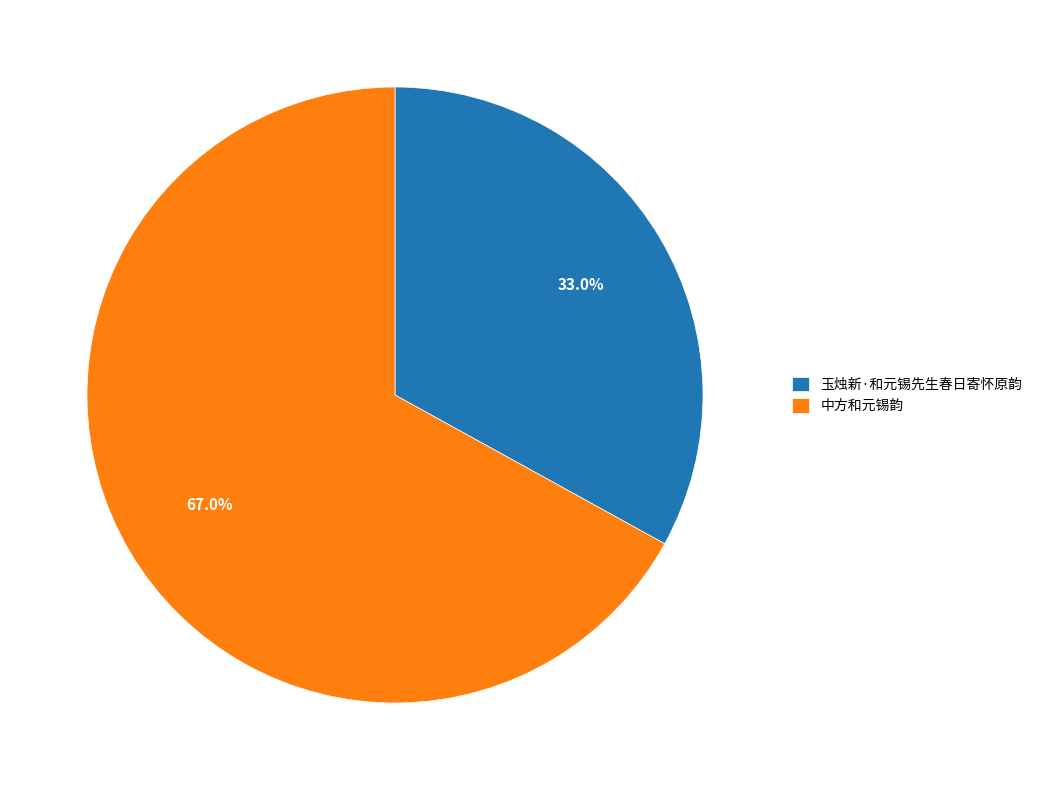

Count the number of slices in the pie.

2